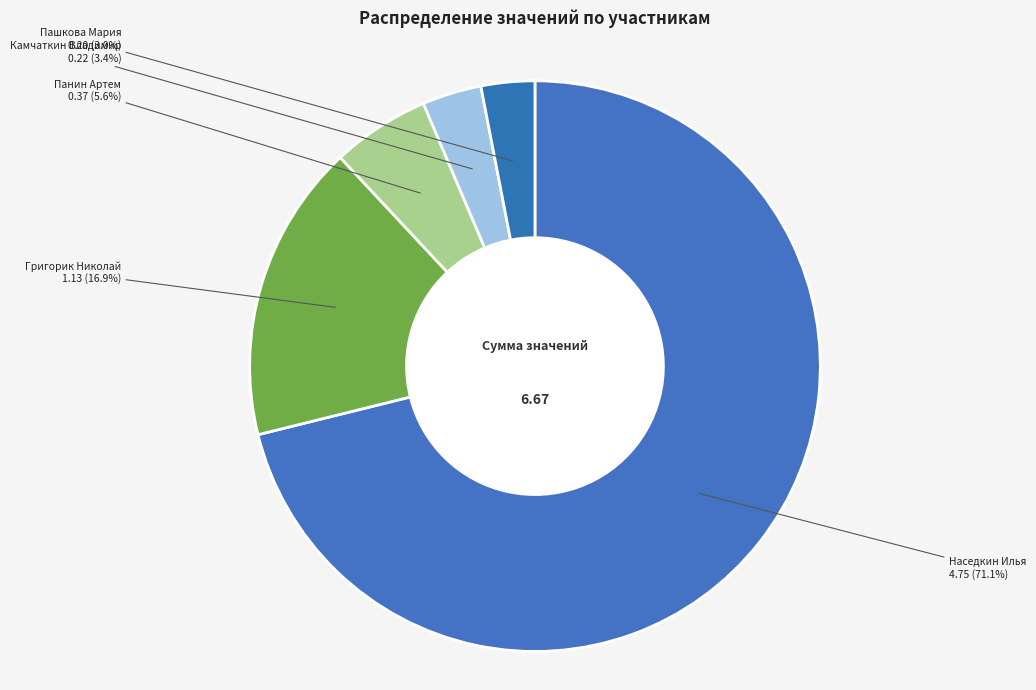

How many slices are in this pie chart?

5